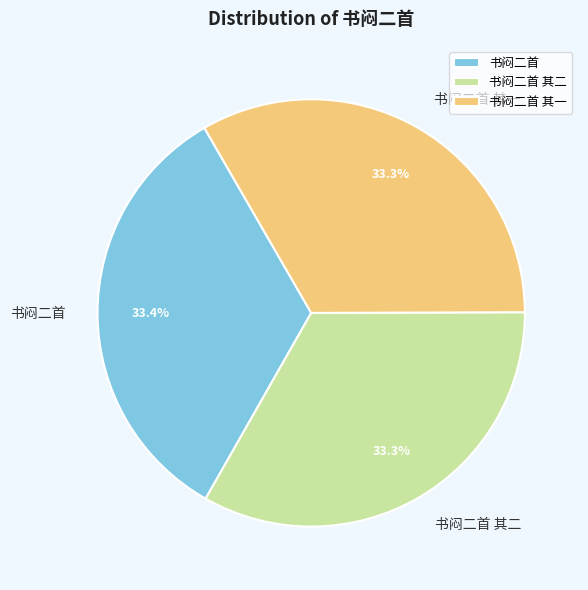

To the nearest percent, what portion does 书闷二首 represent?

33%